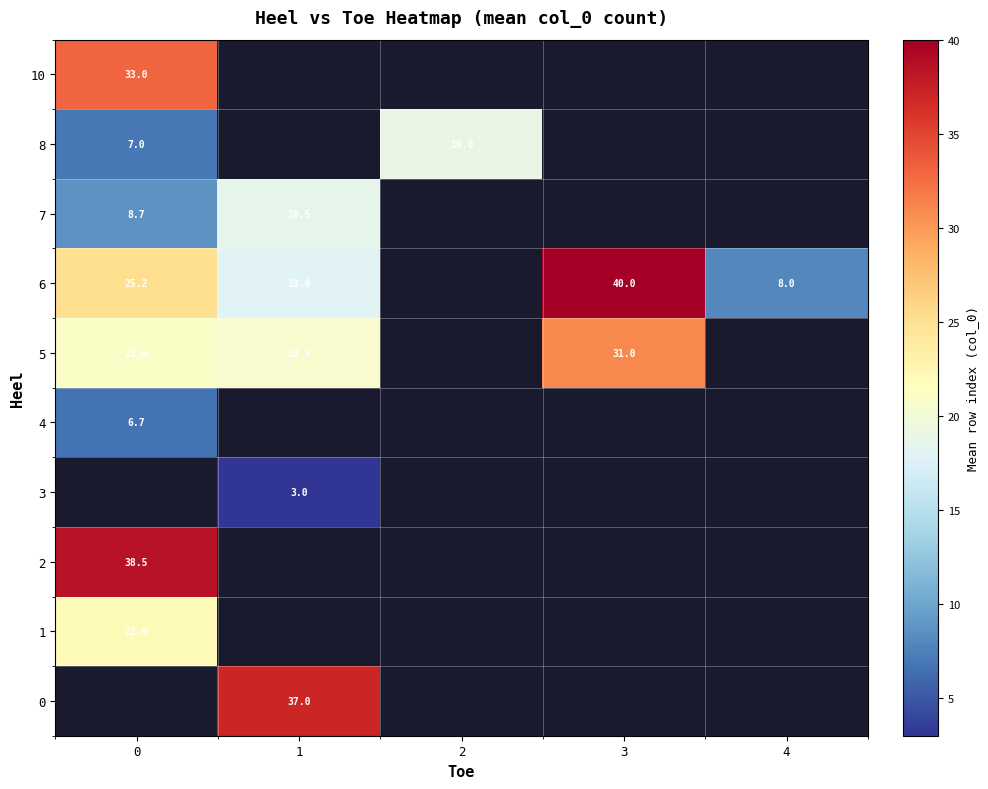

True or false: 10 has a value of 16.0 at 0.

False